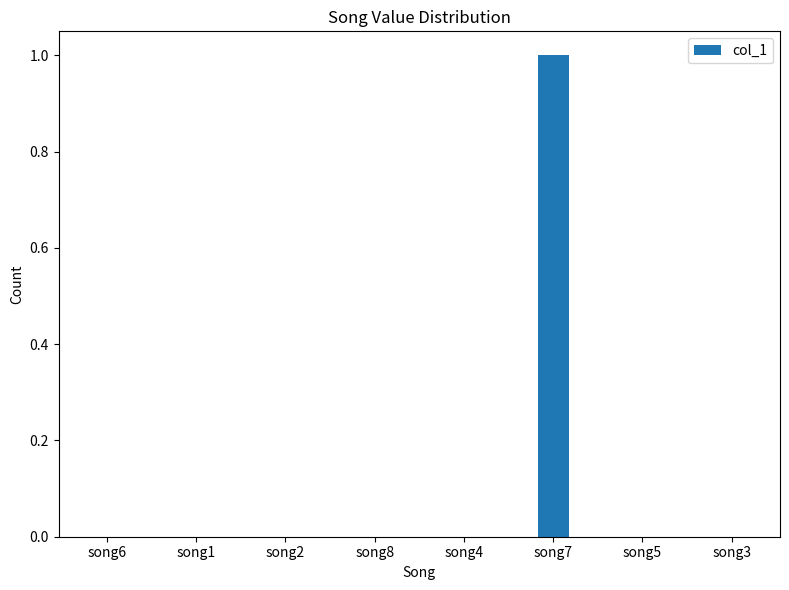

Which category has the highest value across all series?

song7